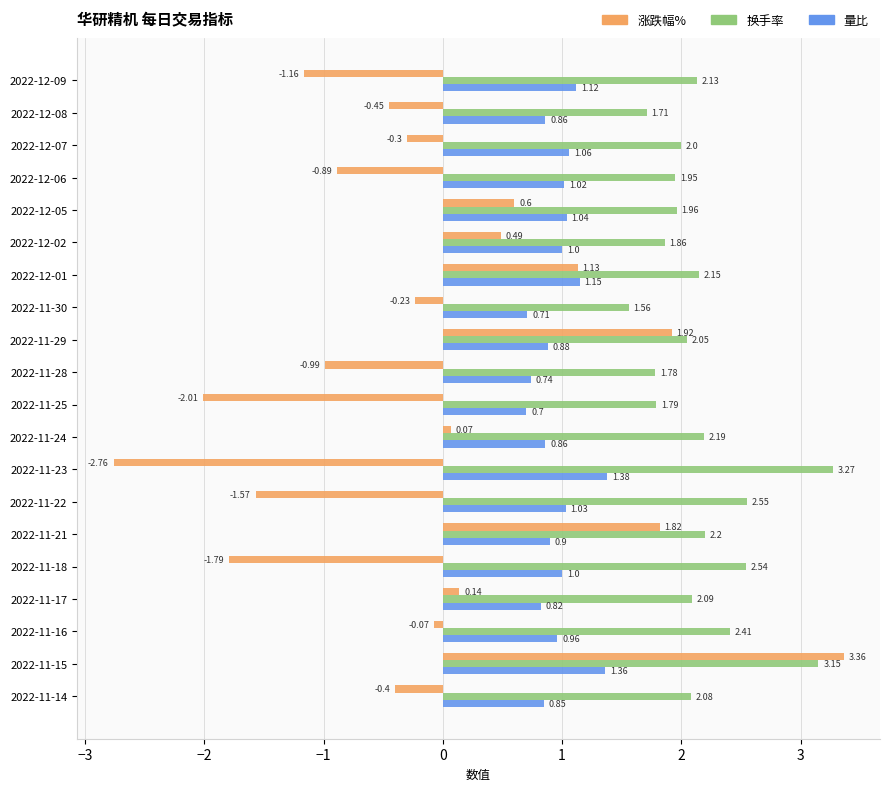

What is the difference between the 涨跌幅% values at 2022-11-18 and 2022-11-23?

1.0